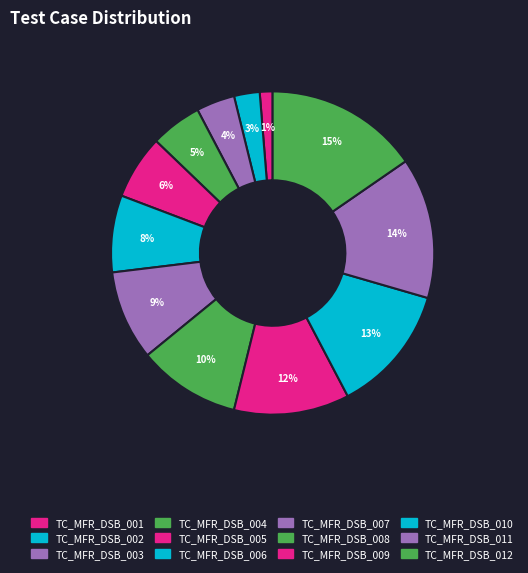

The TC_MFR_DSB_001 slice represents 10% of the pie. True or false?

False